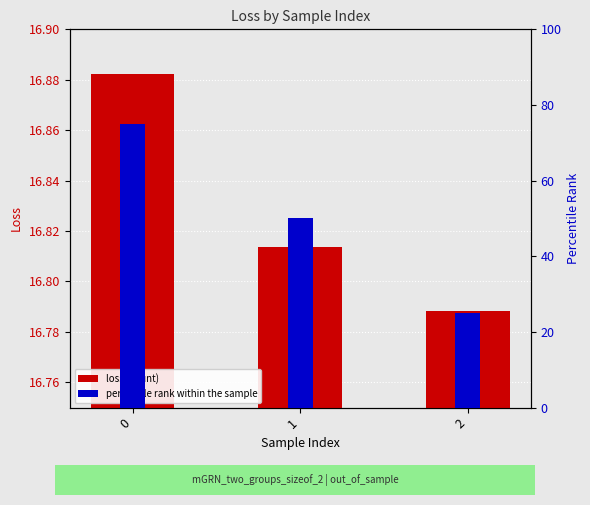

Rank the categories by value from lowest to highest.

2, 1, 0